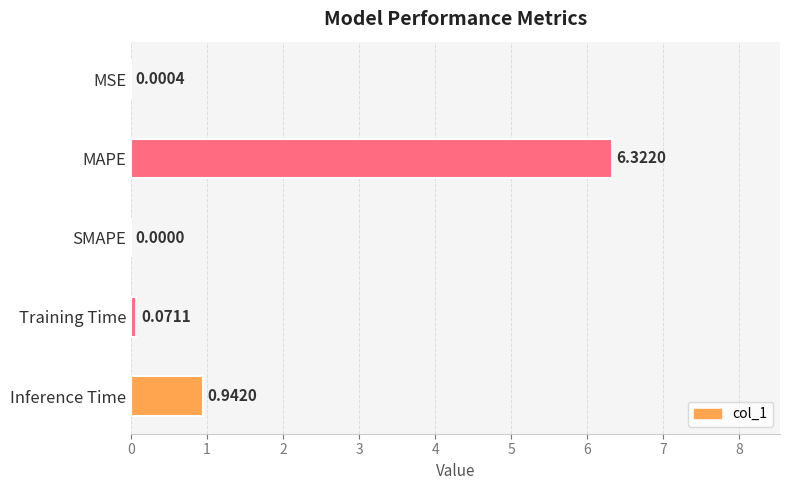

What is the sum of all values?

7.3